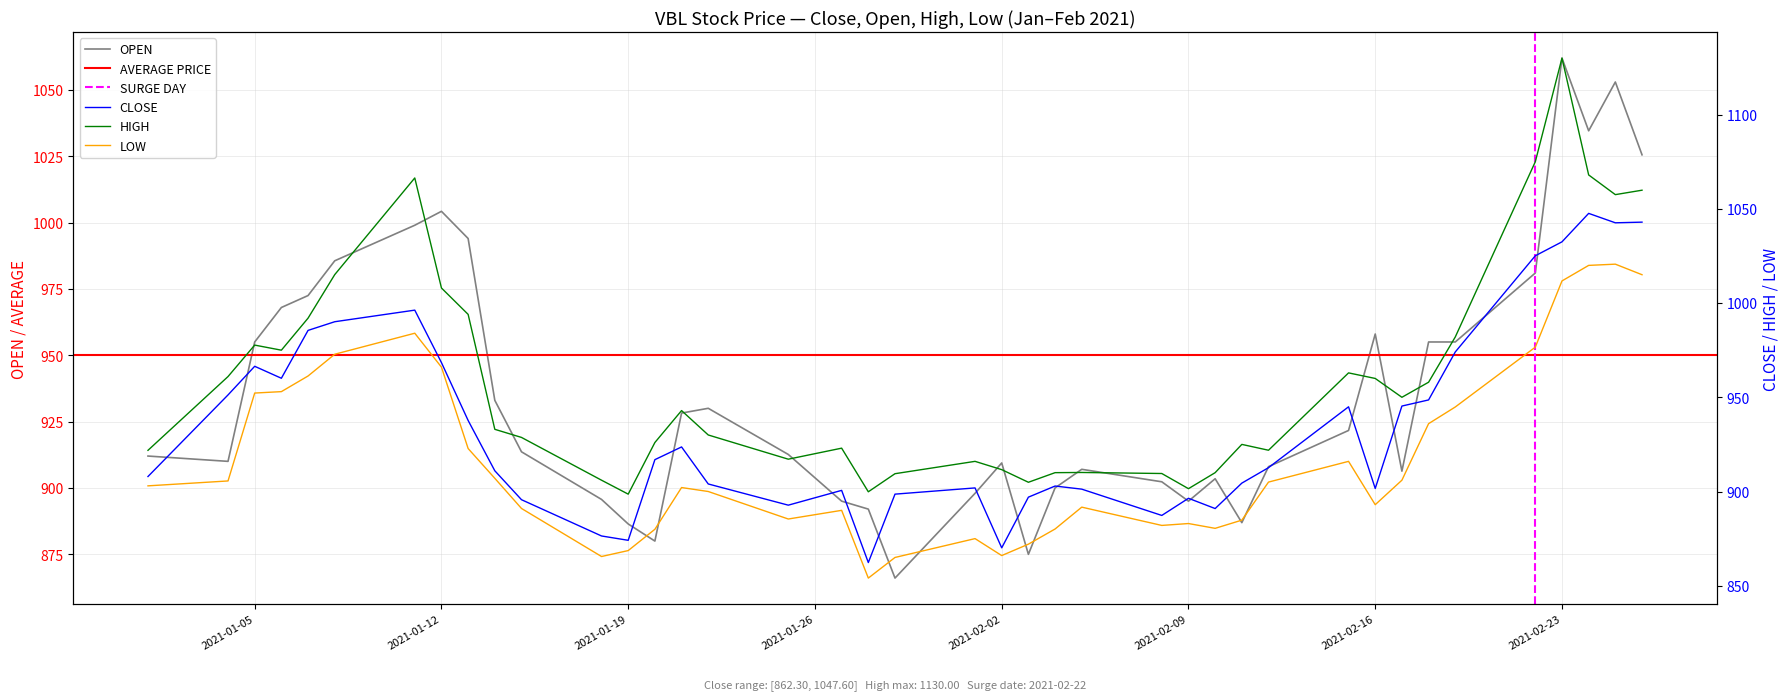

What is the label of the 21st point from the right?

2021-01-29